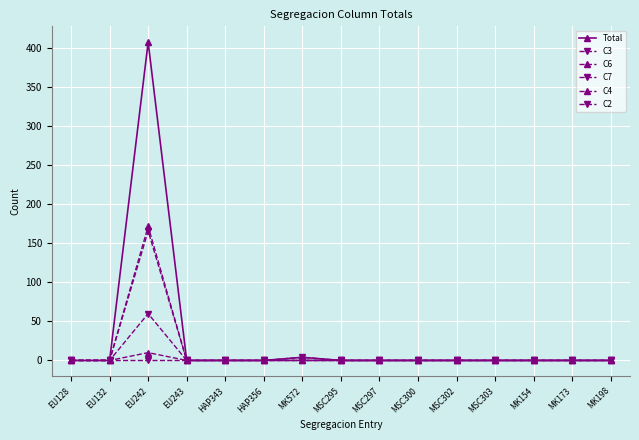

Which category has the lowest value across all series?

EU128